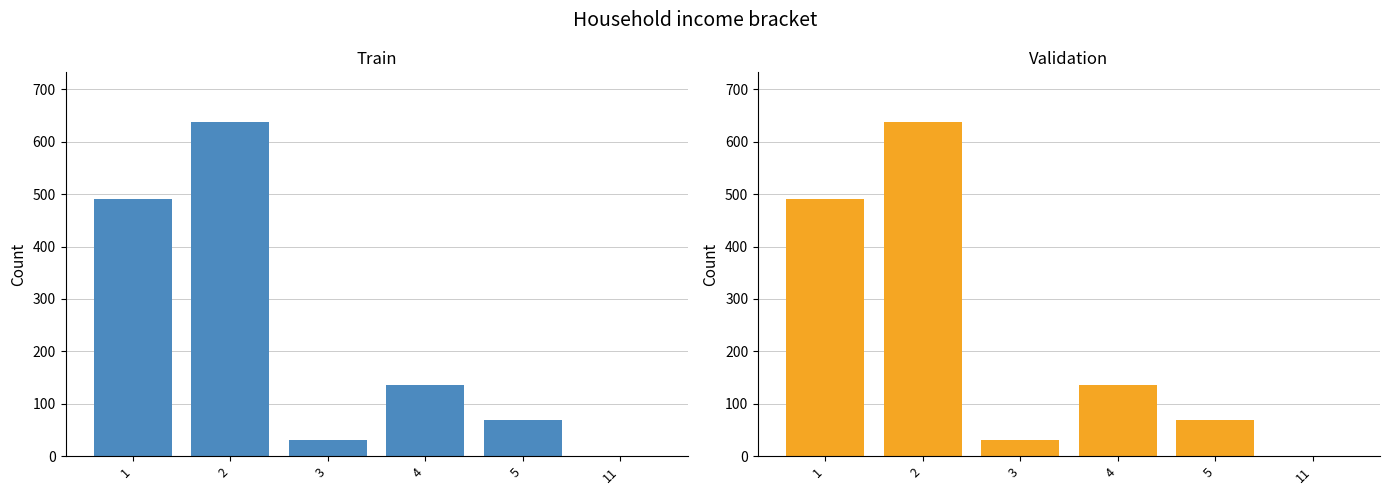

How many bars are there in total?

12